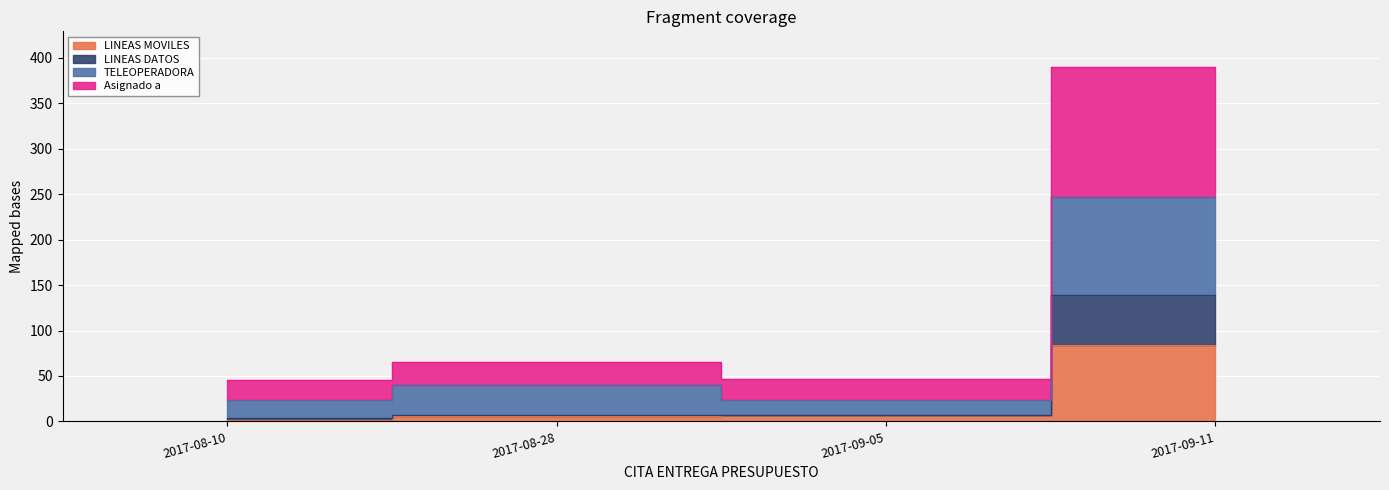

Rank the series by their maximum value, from highest to lowest.

Asignado a, TELEOPERADORA, LINEAS DATOS, LINEAS MOVILES